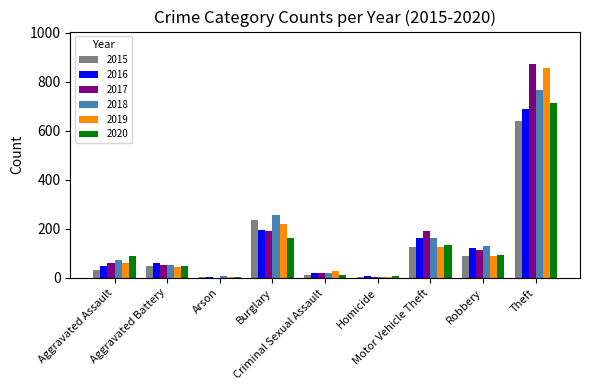

What is the greatest value displayed?

873